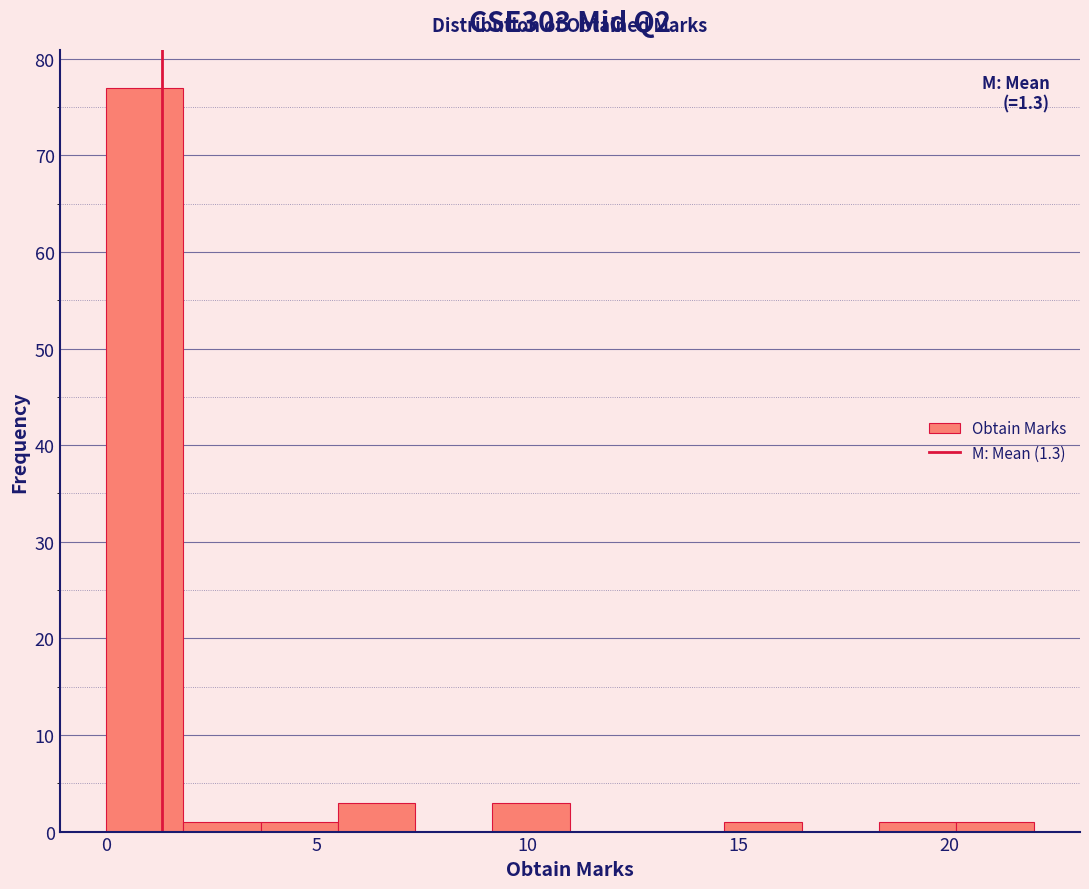

Around what value on the x-axis is the tallest bar? Give the approximate position of its centre, as read against the axis.

1.0